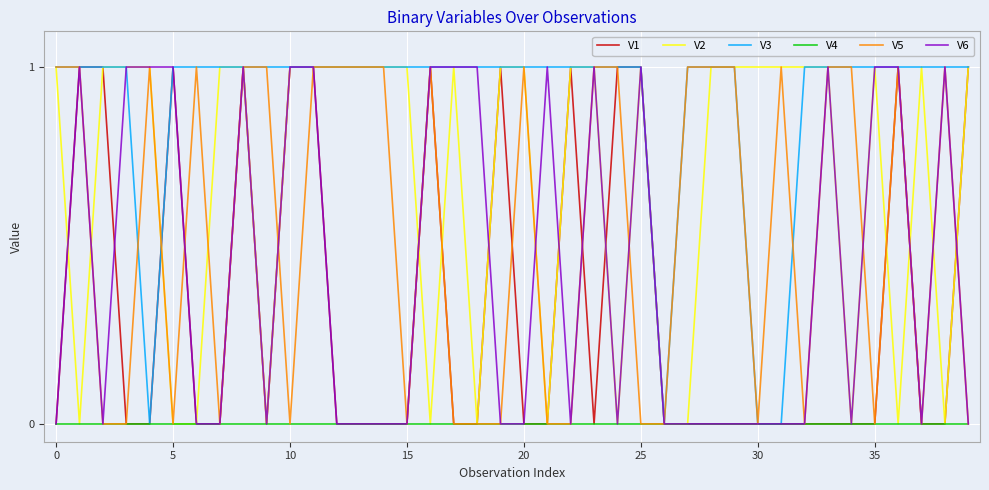

Which series has the largest total across all categories?

V3